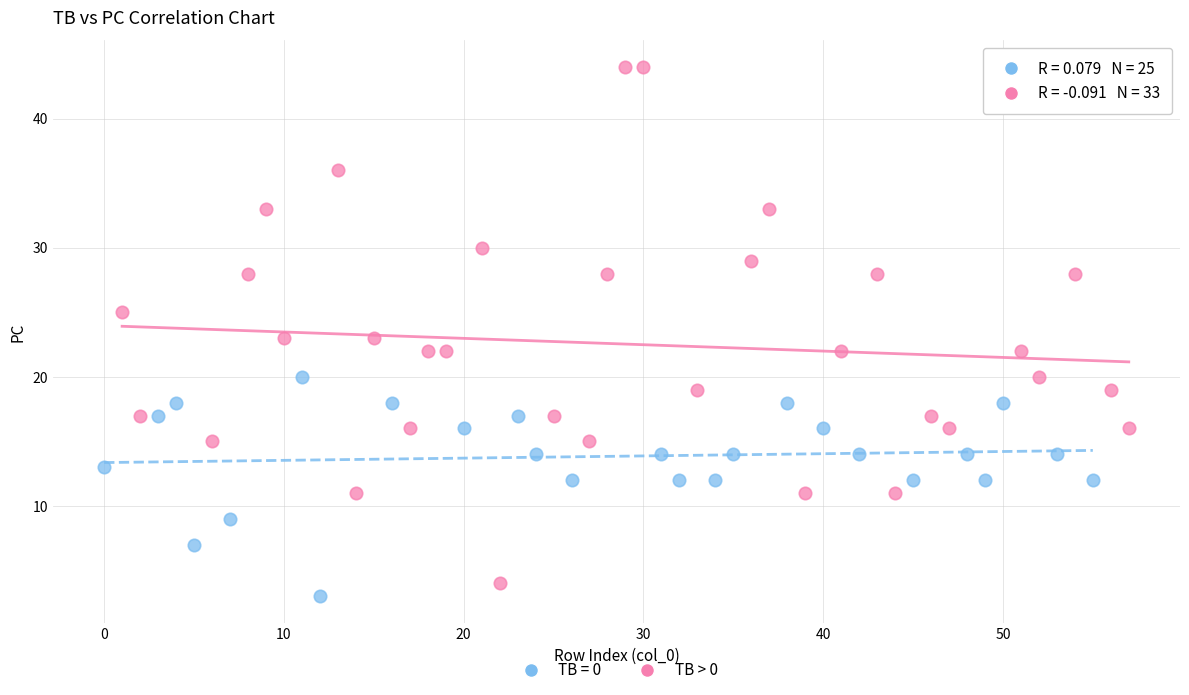

Which series has the largest Y range (max minus min)?

TB > 0